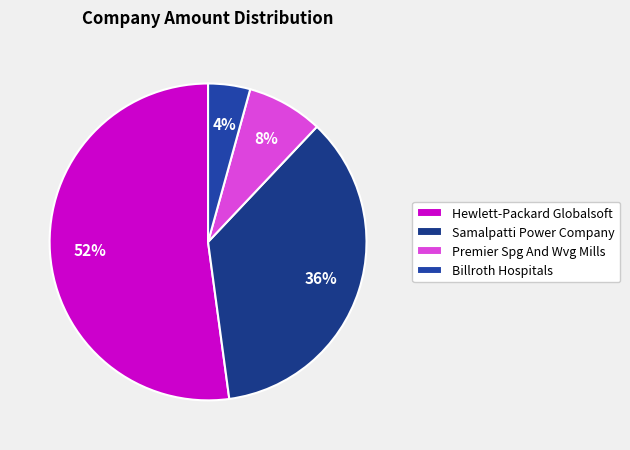

Is Billroth Hospitals the majority of the pie?

No